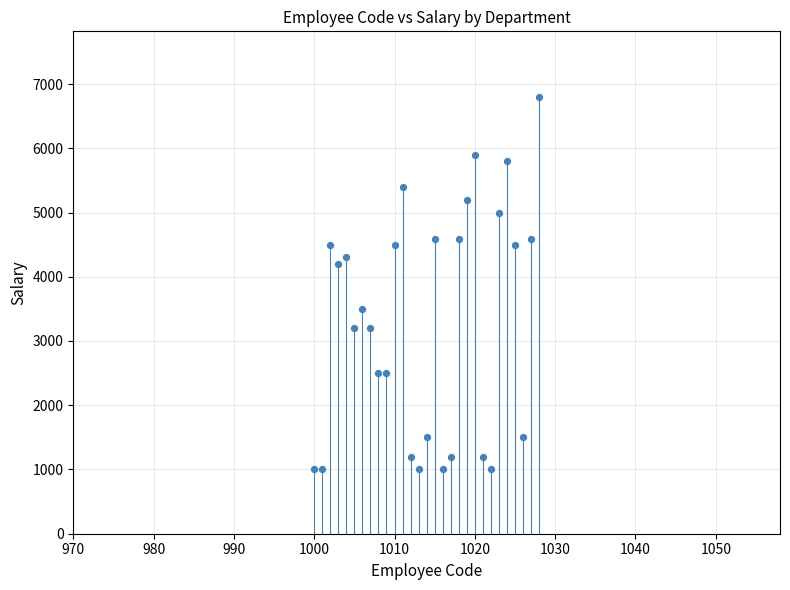

What is the range of Y values (max minus min)?

5800